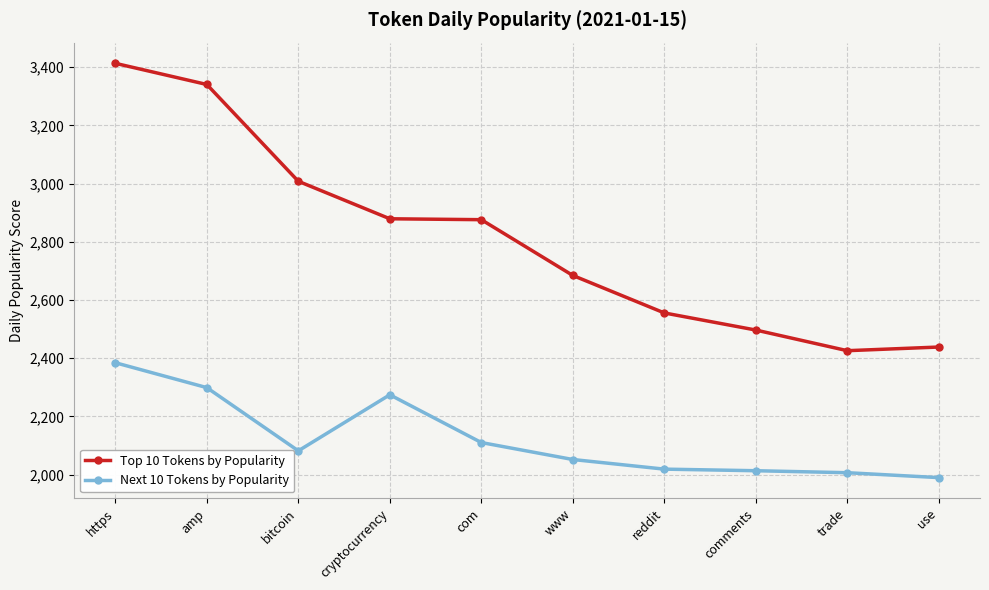

What is the average value of the Top 10 Tokens by Popularity series?

2811.9